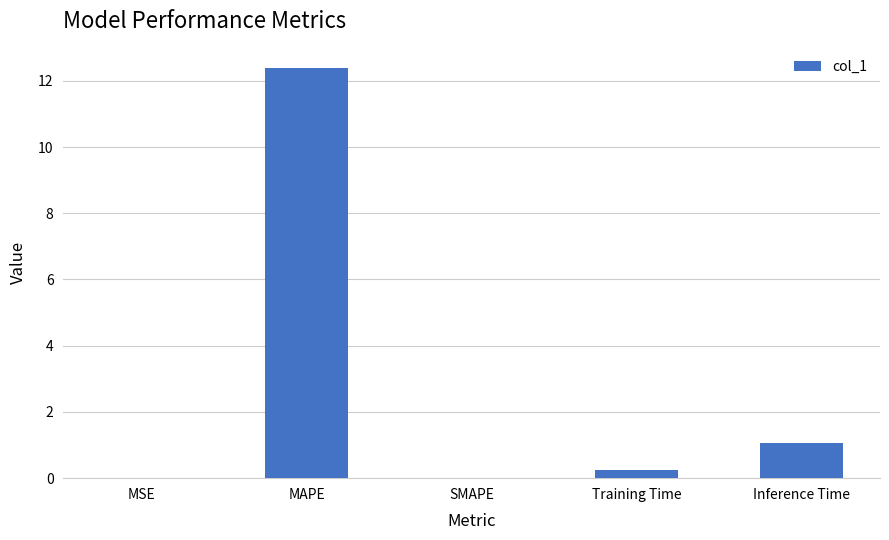

What is the difference between the values at Inference Time and SMAPE?

1.1